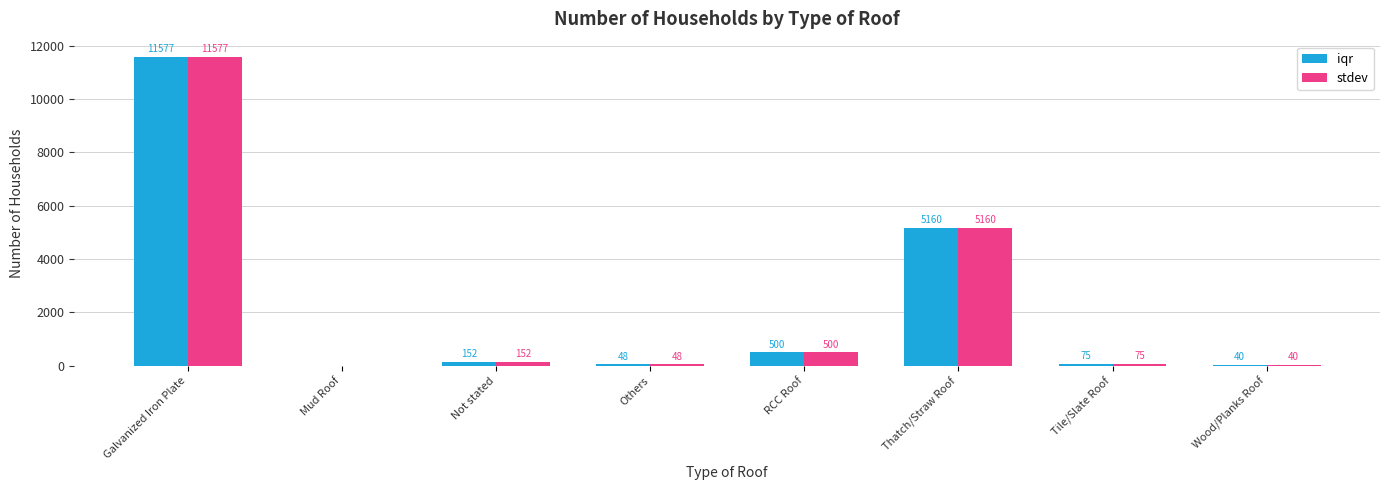

At which label does stdev first exceed 152?

Galvanized Iron Plate